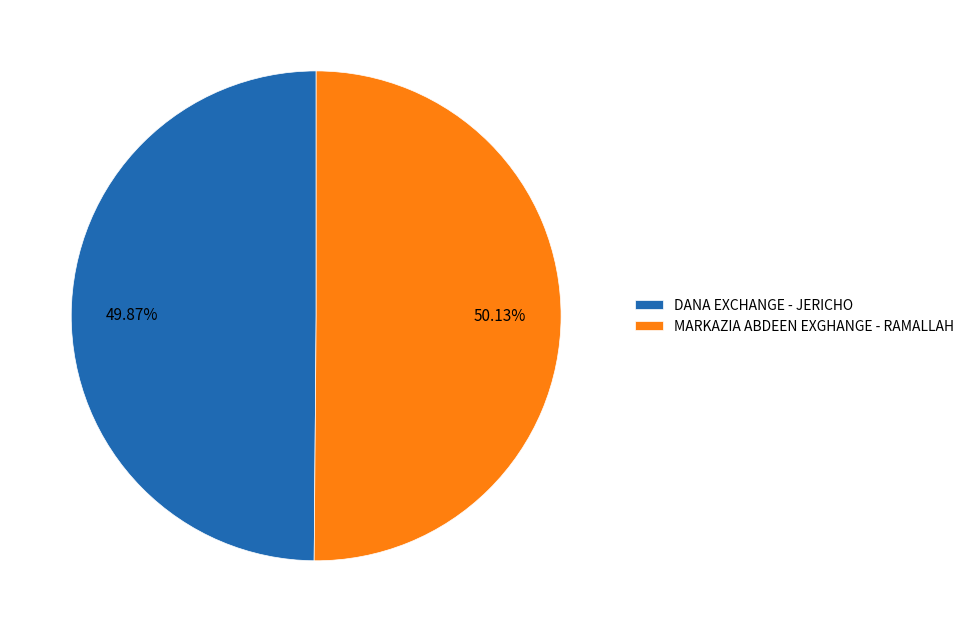

To the nearest percent, what is the average slice percentage?

50%